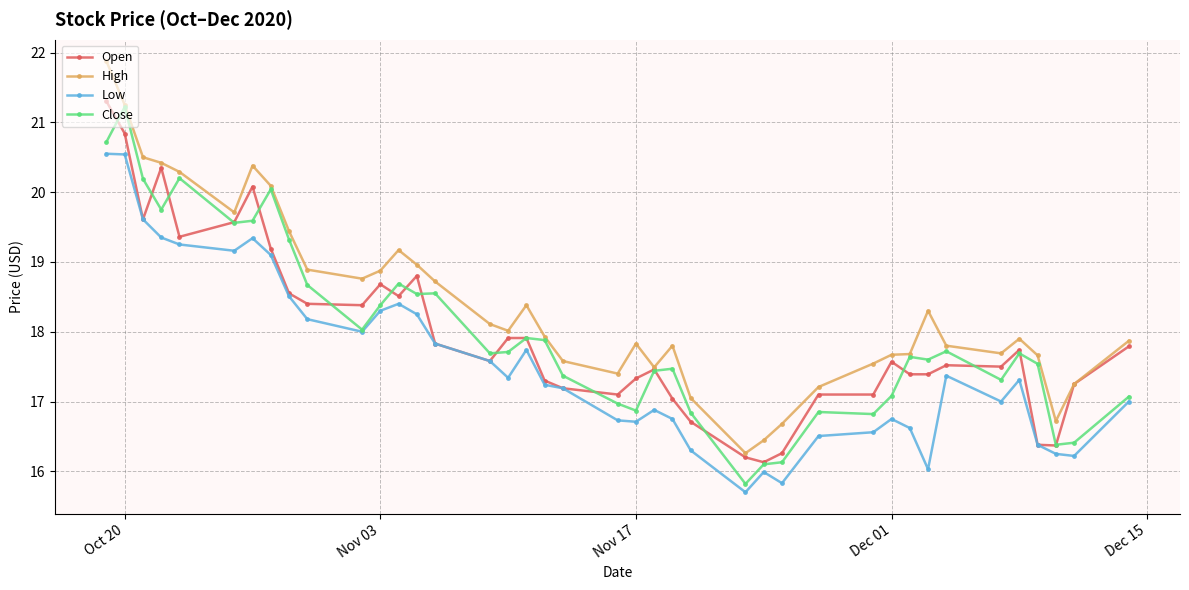

How many lines are shown in the chart?

4